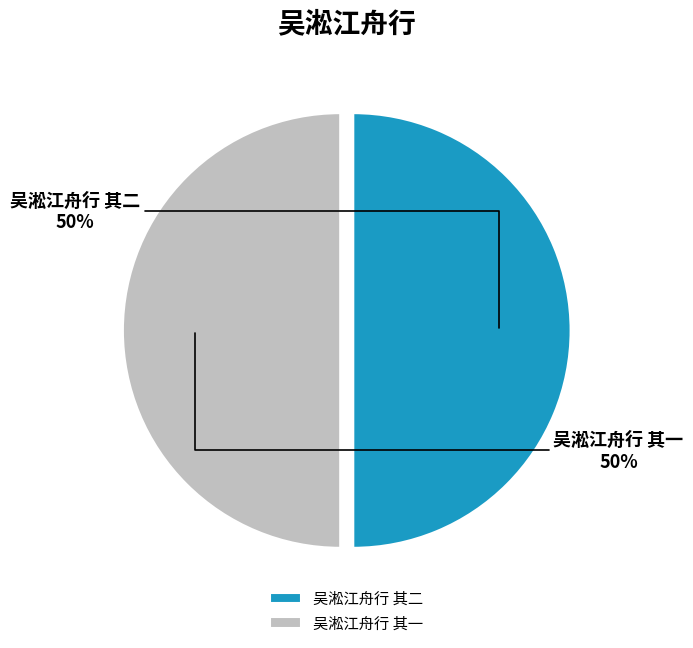

Approximately how many times larger is the value at 吴淞江舟行 其二 compared to 吴淞江舟行 其一?

1.0